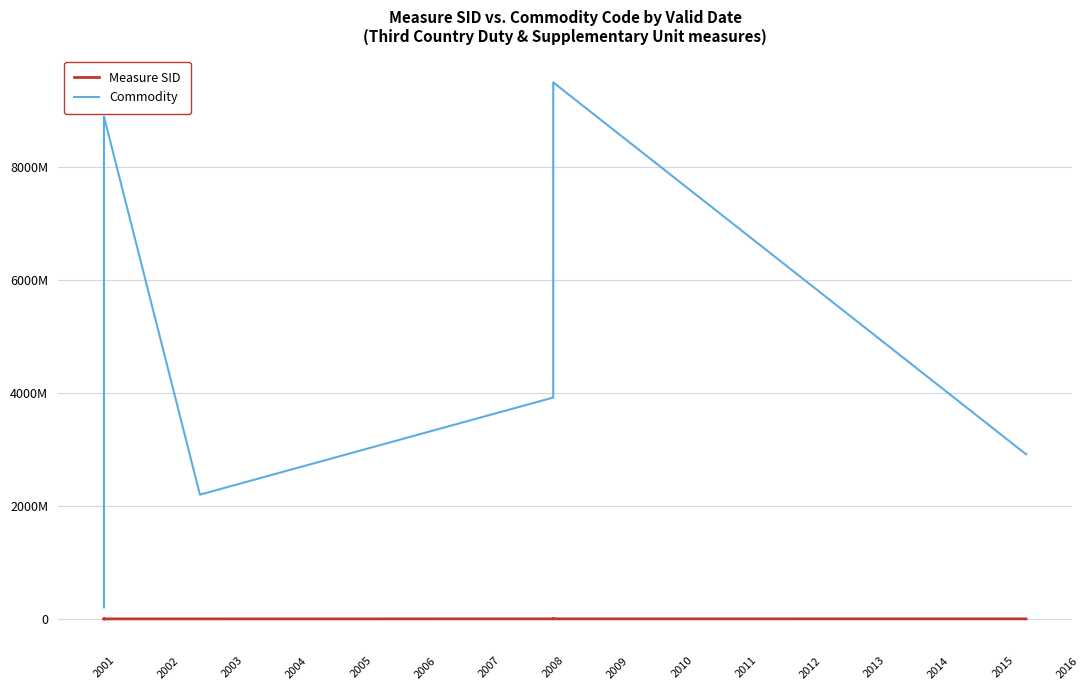

How many distinct data groups are displayed?

2